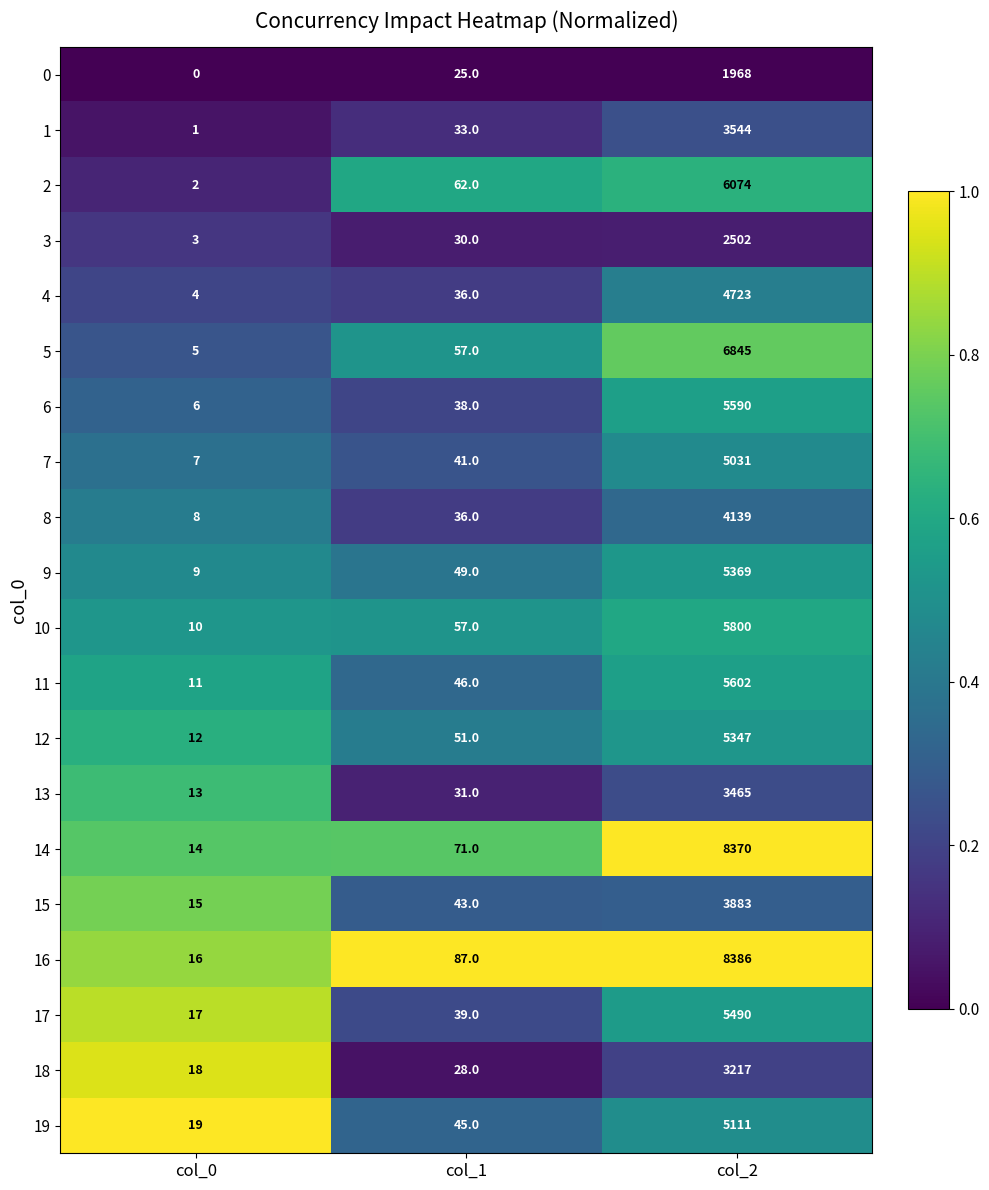

What is the total value across all series at col_2?

100456